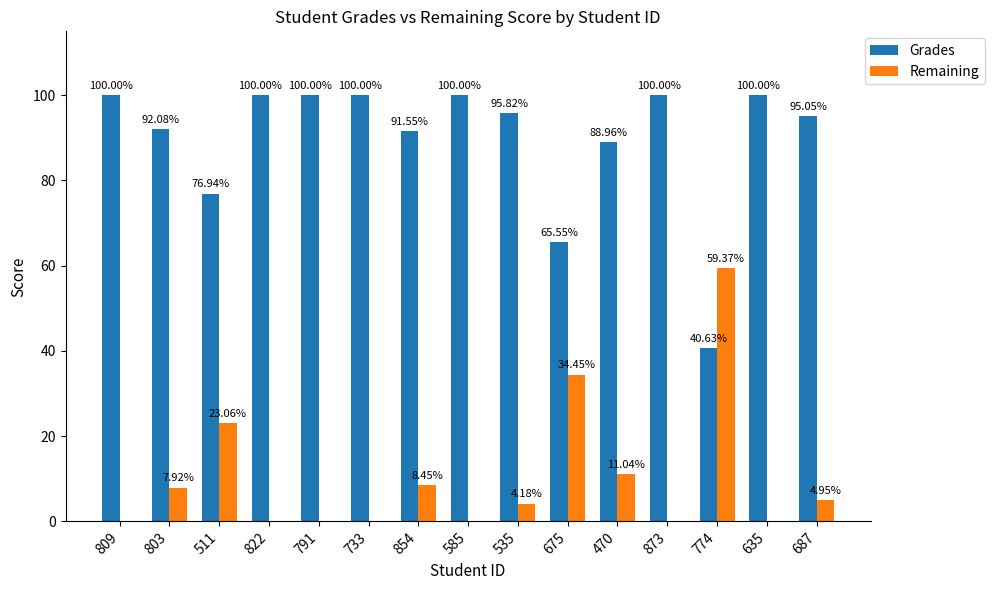

Which series has the largest total across all categories?

Grades